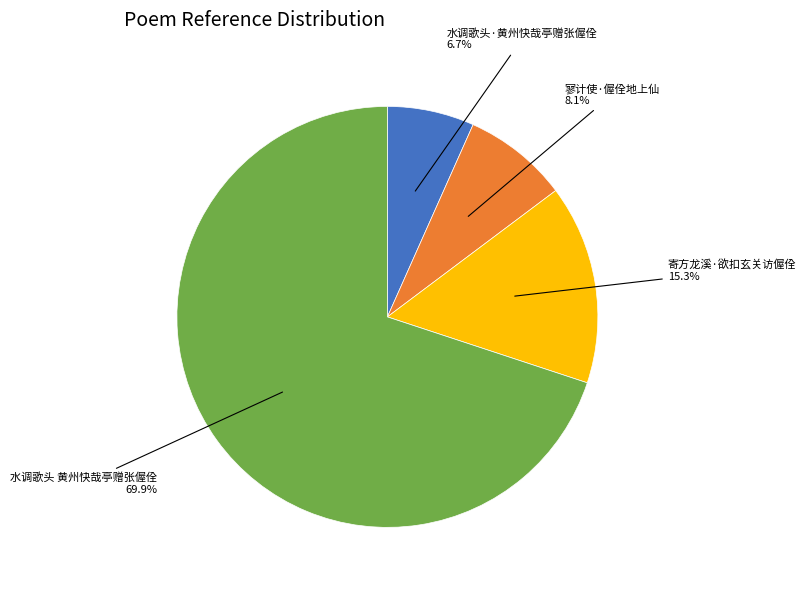

To the nearest percent, what is the difference between the largest and smallest slice percentages?

63%